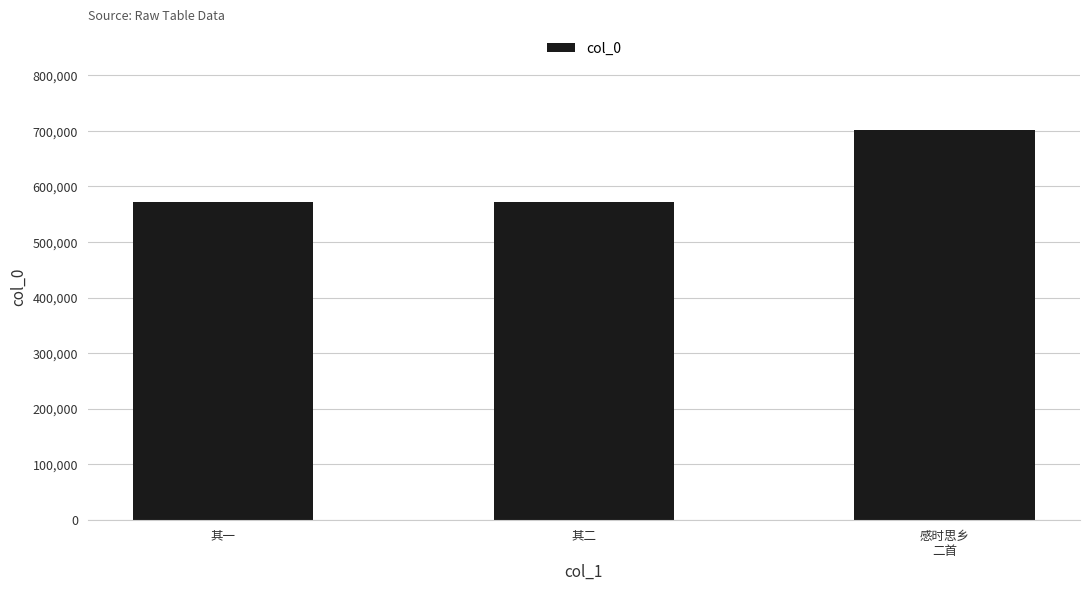

Where is the data nearest to the value 636185?

其二